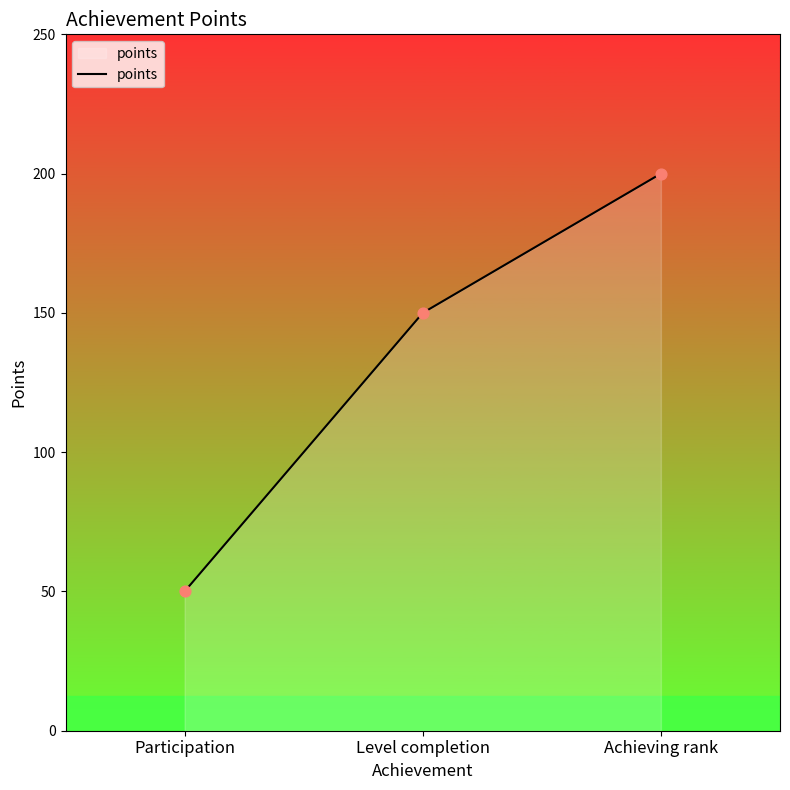

What is the change in value from Participation to Achieving rank?

+150